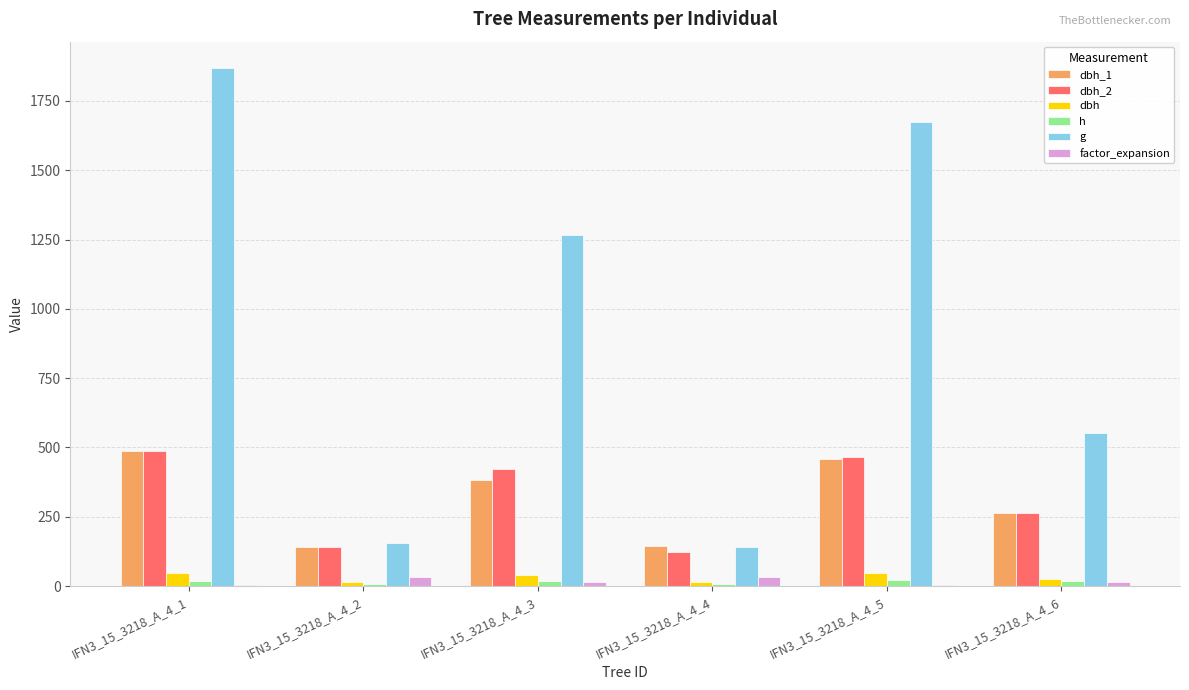

What is the greatest value displayed?

1870.4